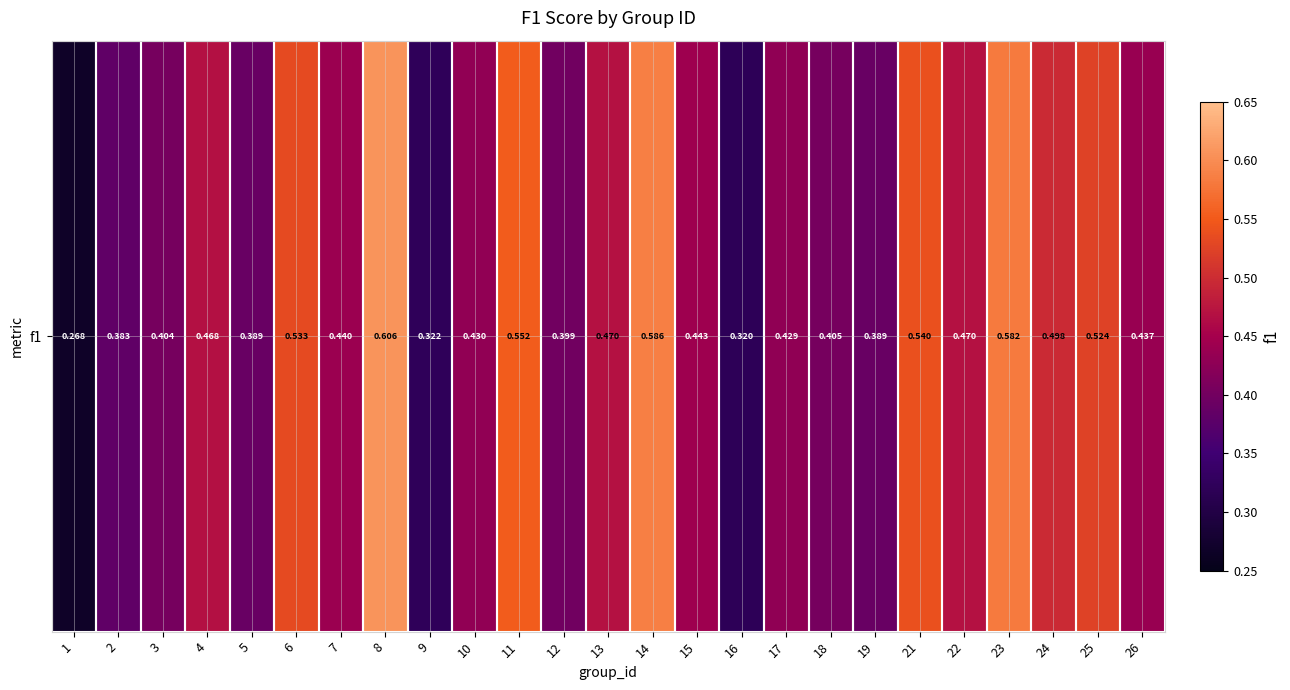

Rank the categories by value from lowest to highest.

1, 16, 9, 2, 5, 19, 12, 3, 18, 17, 10, 26, 7, 15, 4, 22, 13, 24, 25, 6, 21, 11, 23, 14, 8